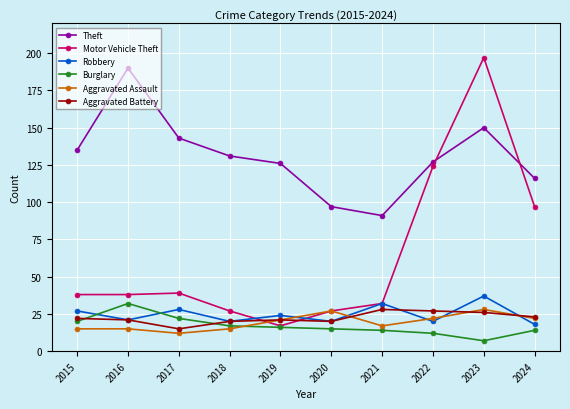

Between 2017 and 2022, which series saw the biggest shift?

Motor Vehicle Theft